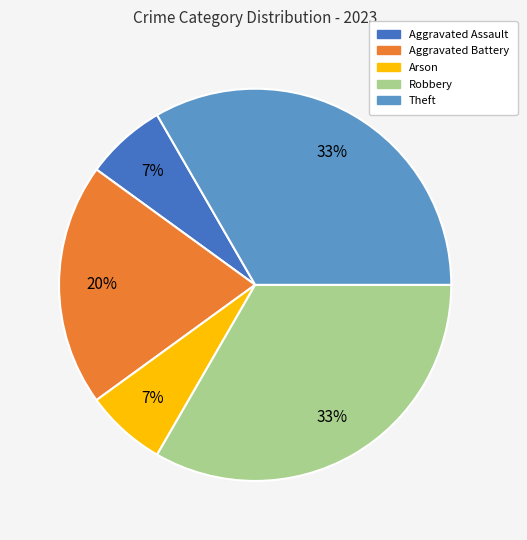

Does Aggravated Assault account for over 50% of the chart?

No